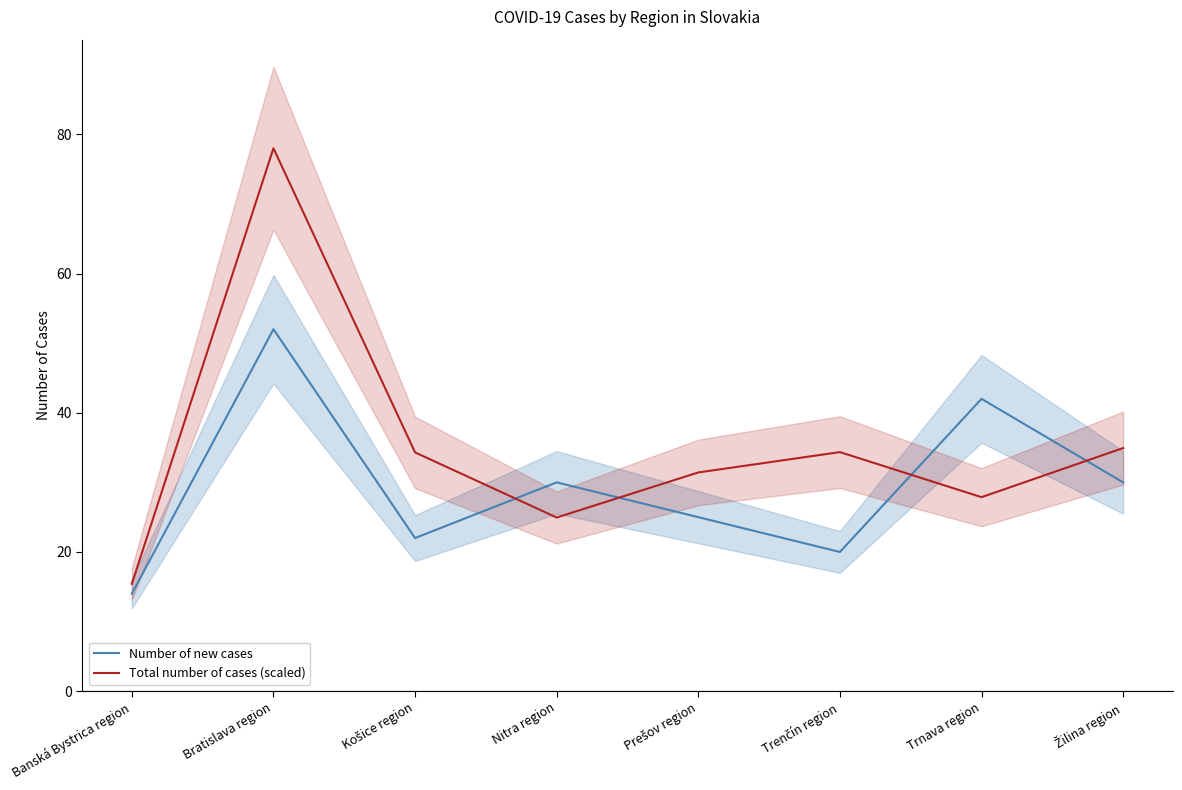

Which series has the largest total across all categories?

Total number of cases (scaled)